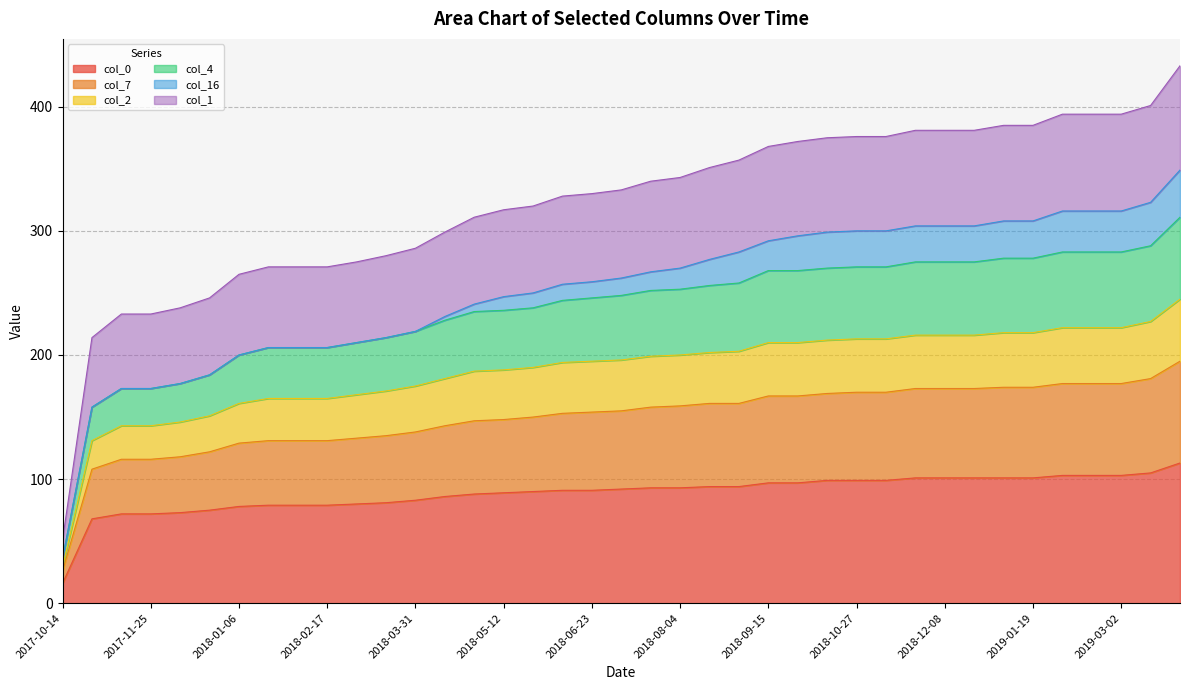

How many values in the col_4 series exceed 262?

19